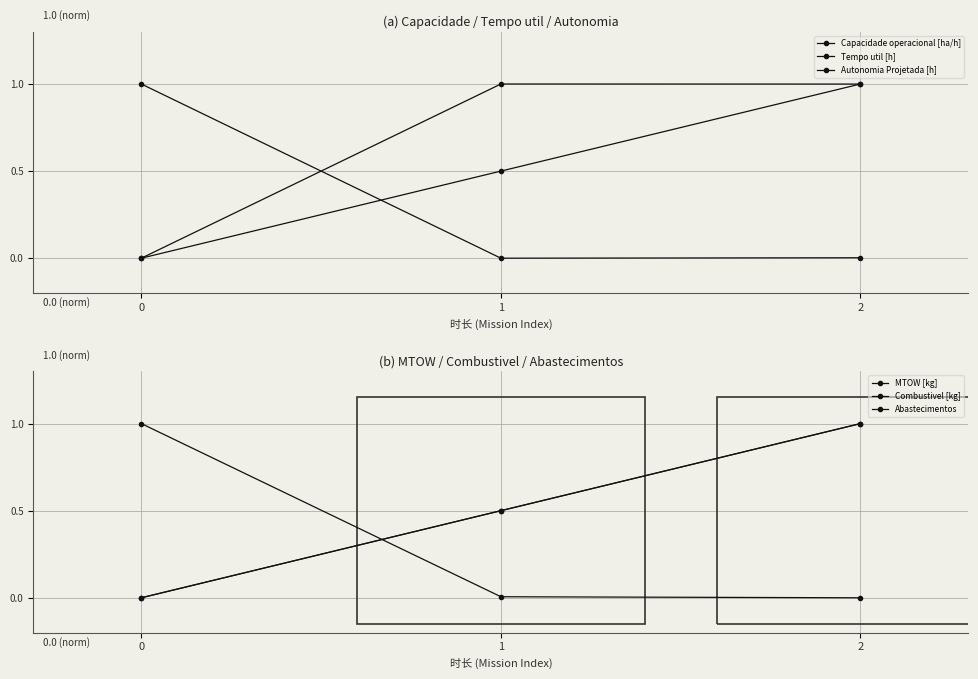

How many categories are shown in the chart?

3